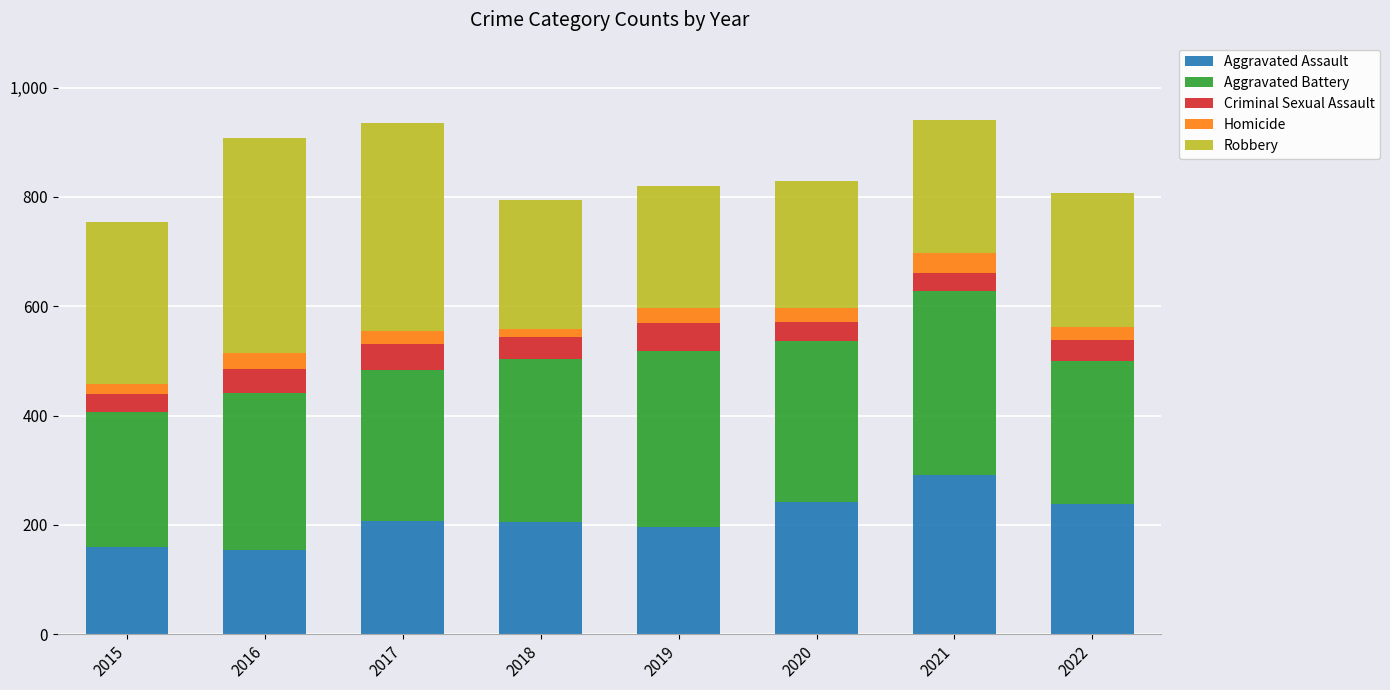

What is the total value across all series at 2016?

908